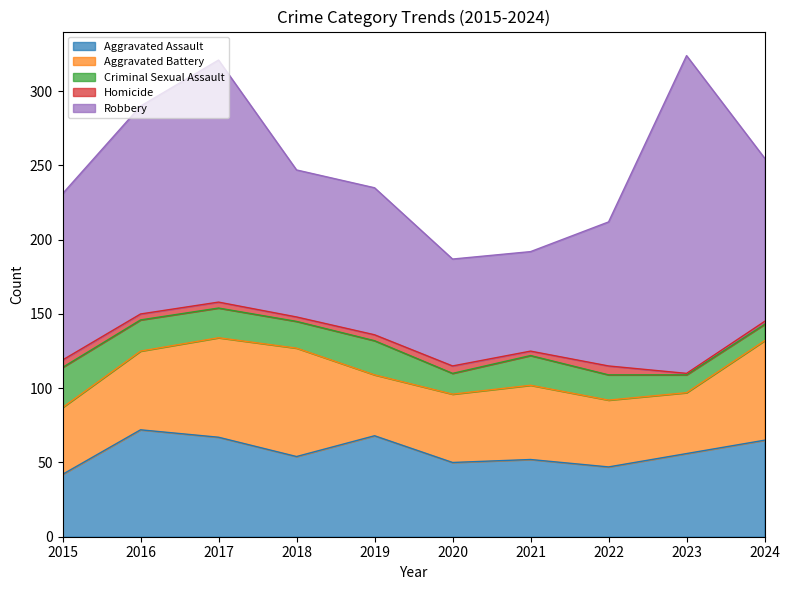

Which category has the highest value in the Criminal Sexual Assault series?

2015